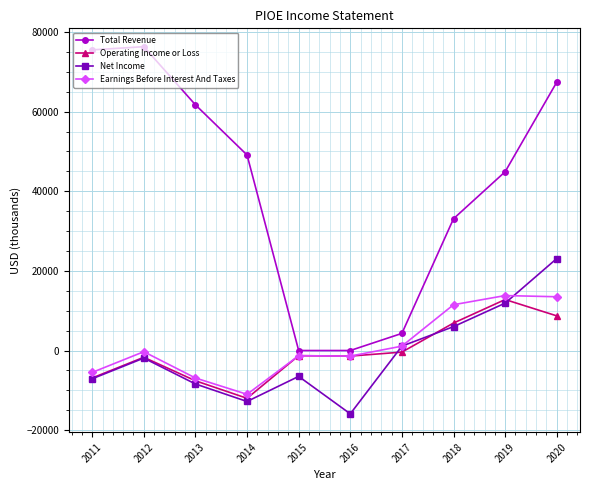

The value of Operating Income or Loss at 2020 is 8700. True or false?

True